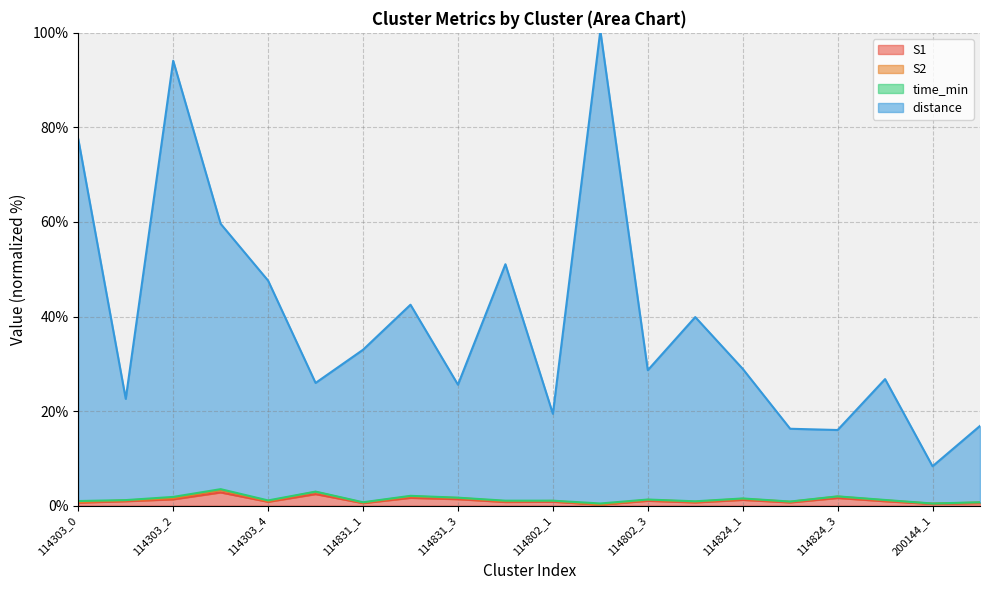

What is the label of the 11th point from the left?

114802_1